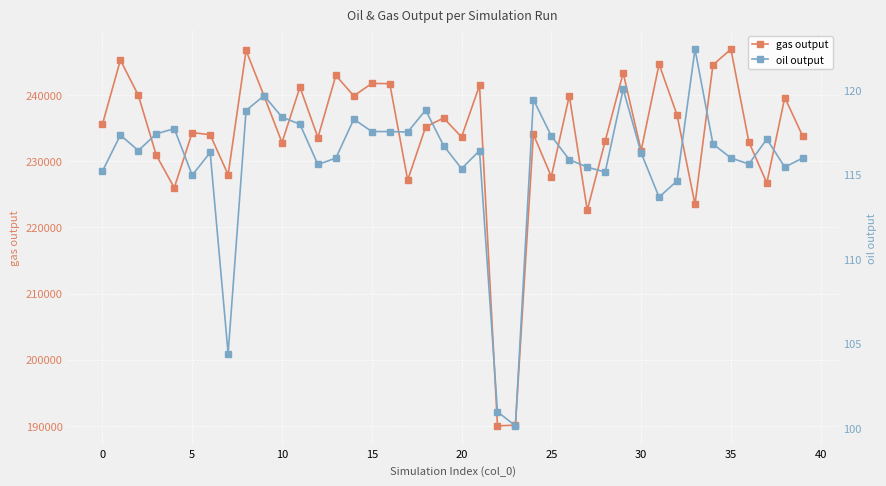

What is the minimum value for gas output?

190016.9